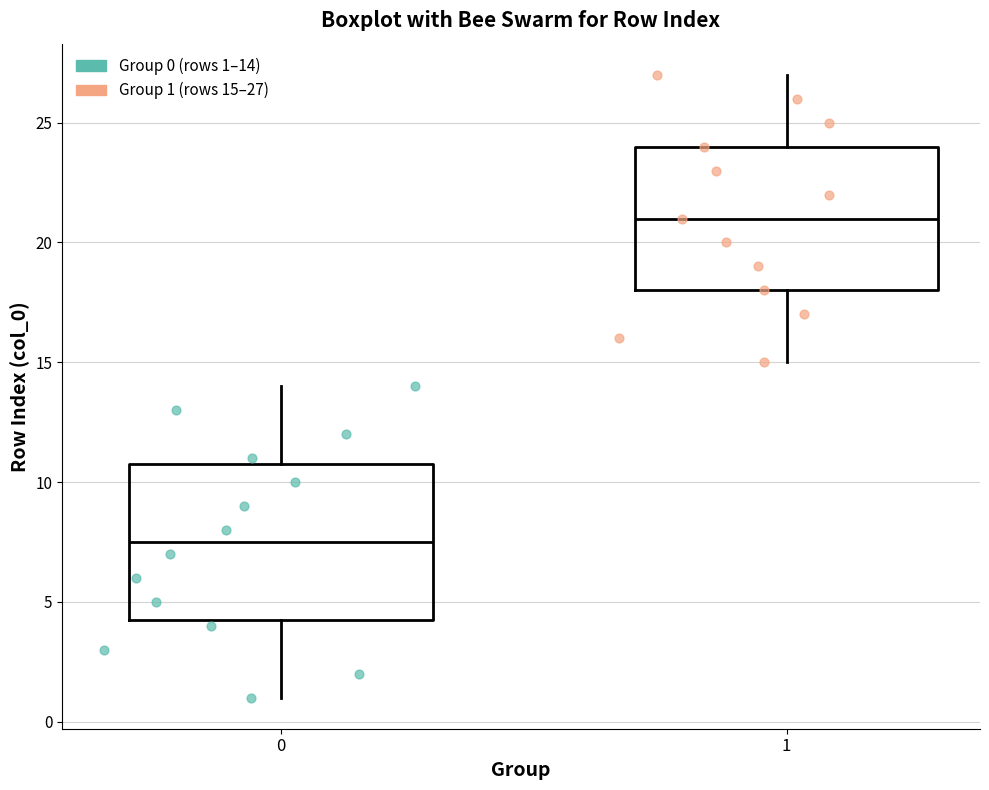

Comparing the boxes themselves (not the whiskers), which one is the tallest?

0